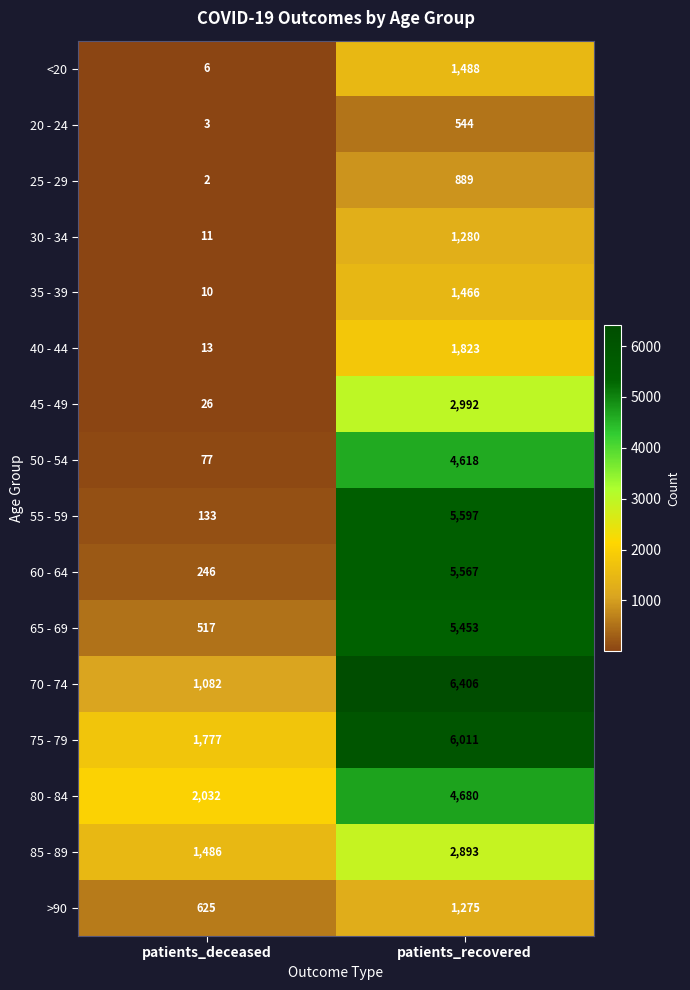

What is the sum of the 80 - 84 values at patients_deceased and patients_recovered?

6712